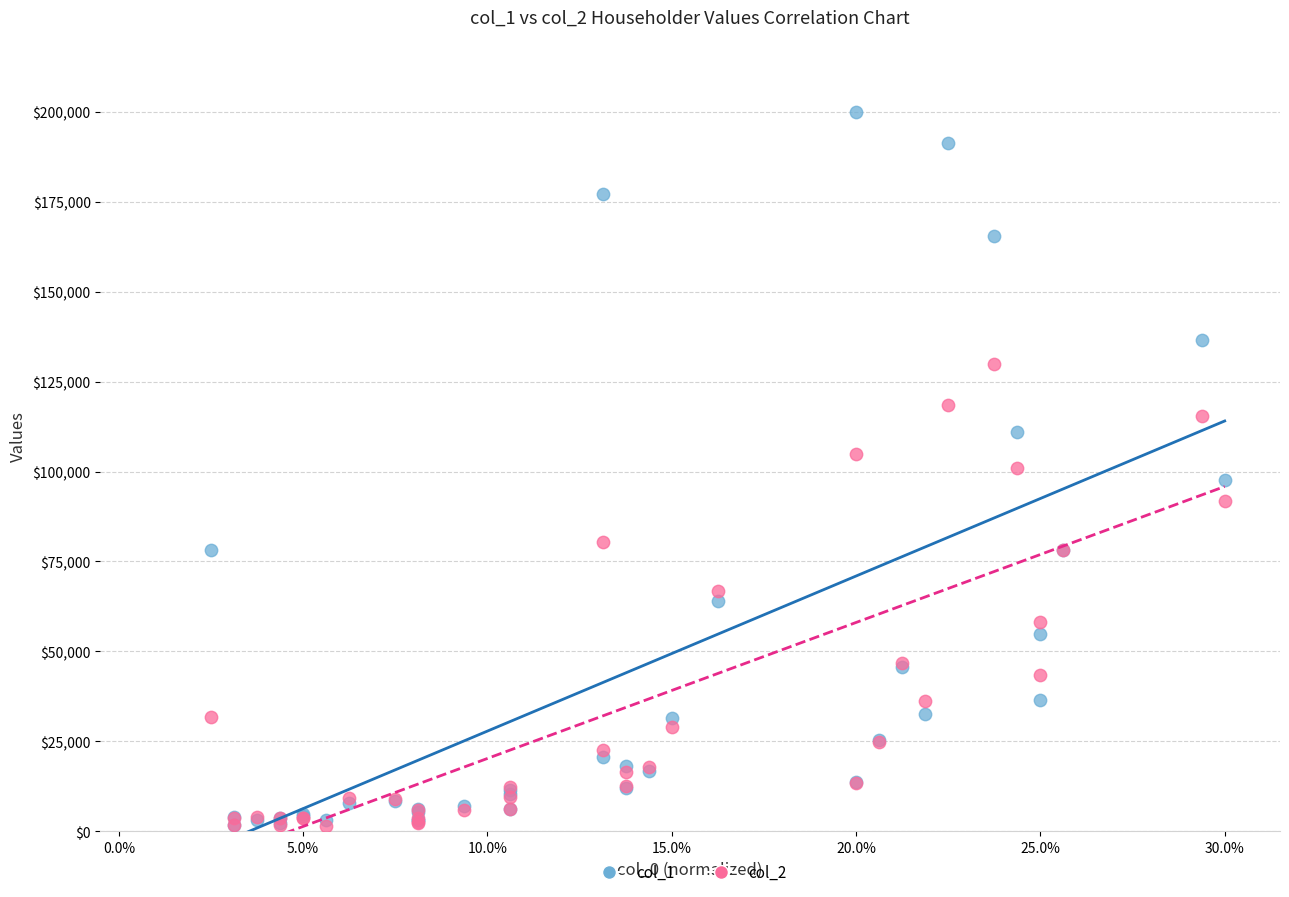

What are all the series names shown in the legend?

col_1, col_2